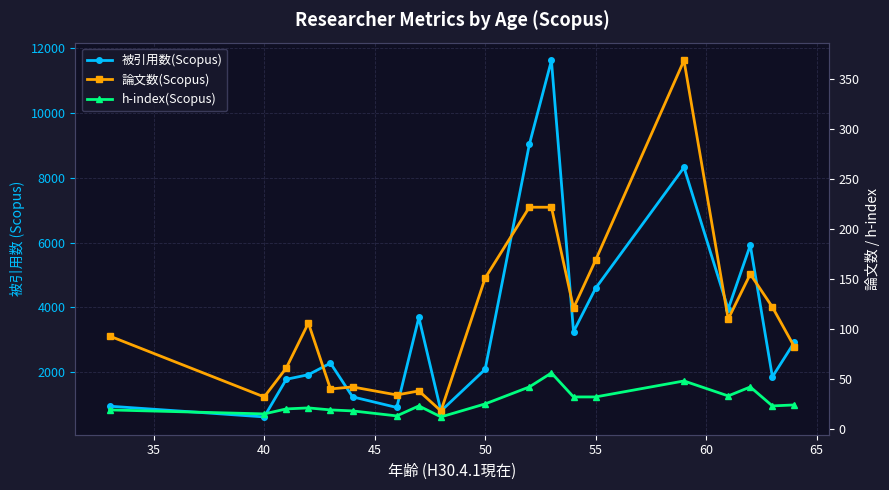

What is the value of the 論文数(Scopus) point at the 11th from the left?

222